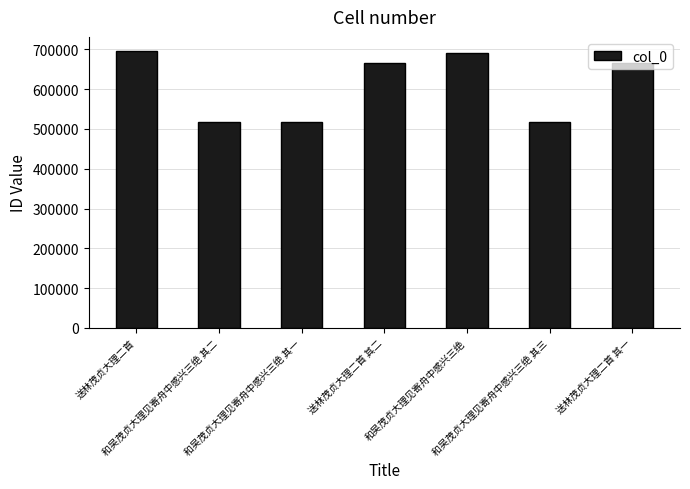

What is the difference between the second highest and minimum values?

171389